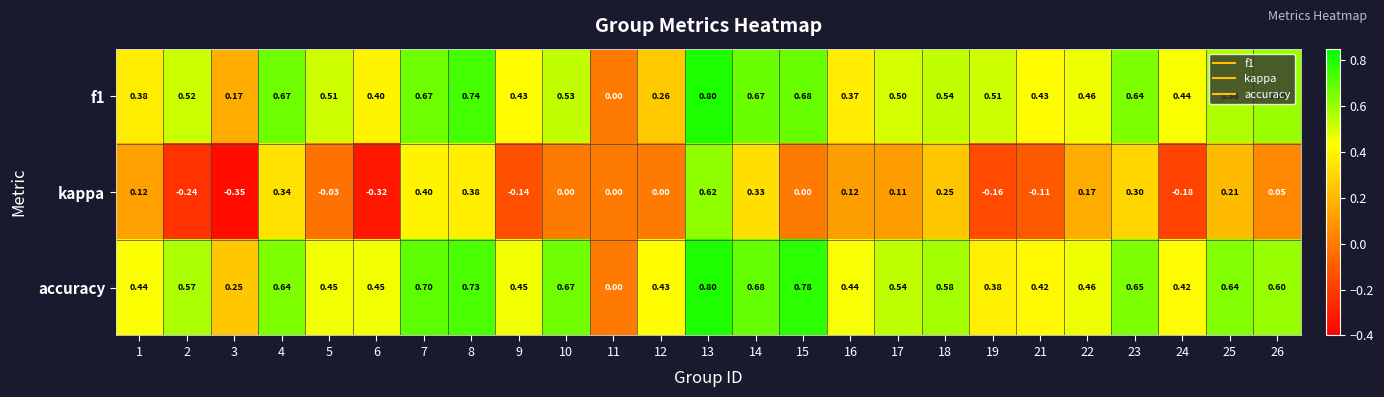

At which category does the chart reach its peak across all series?

13